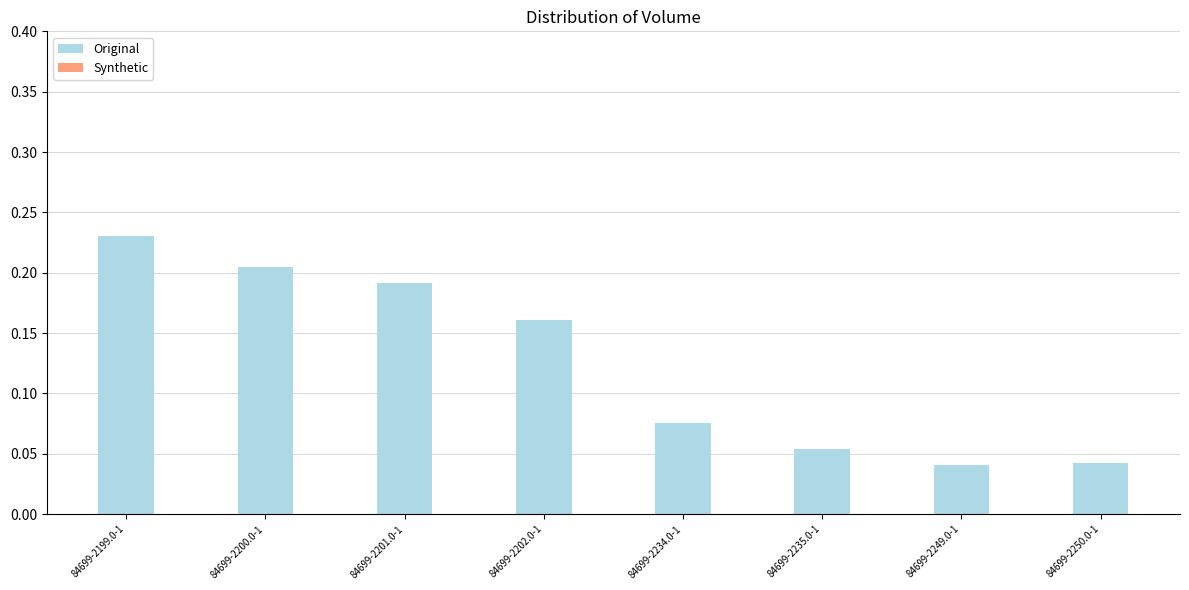

What is the label of the 7th bar from the left?

84699-2249.0-1